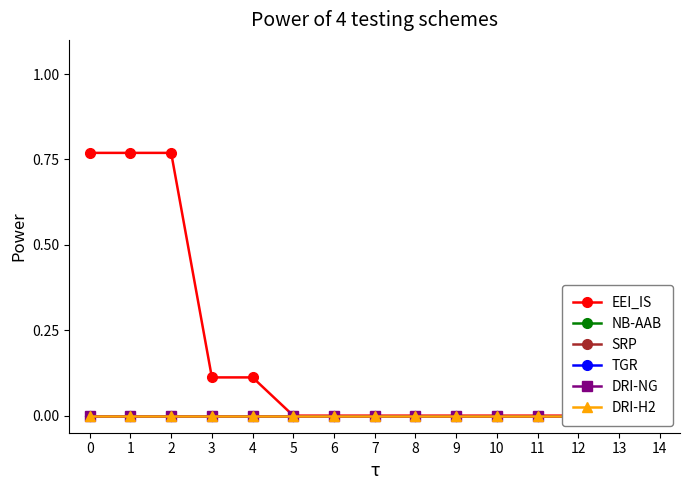

Does the chart have visible grid lines?

No